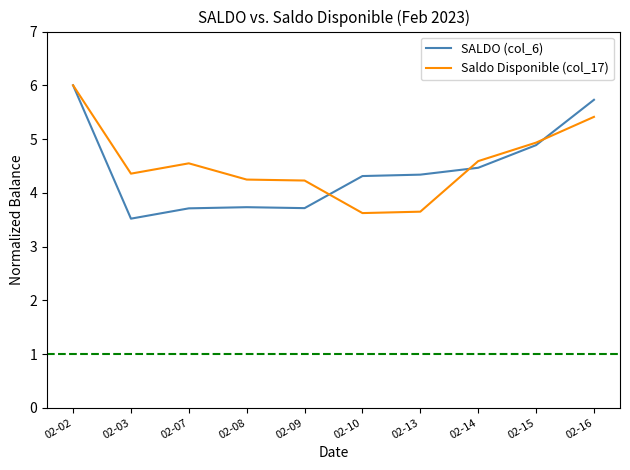

At which category is the sum across all series the highest?

02-02